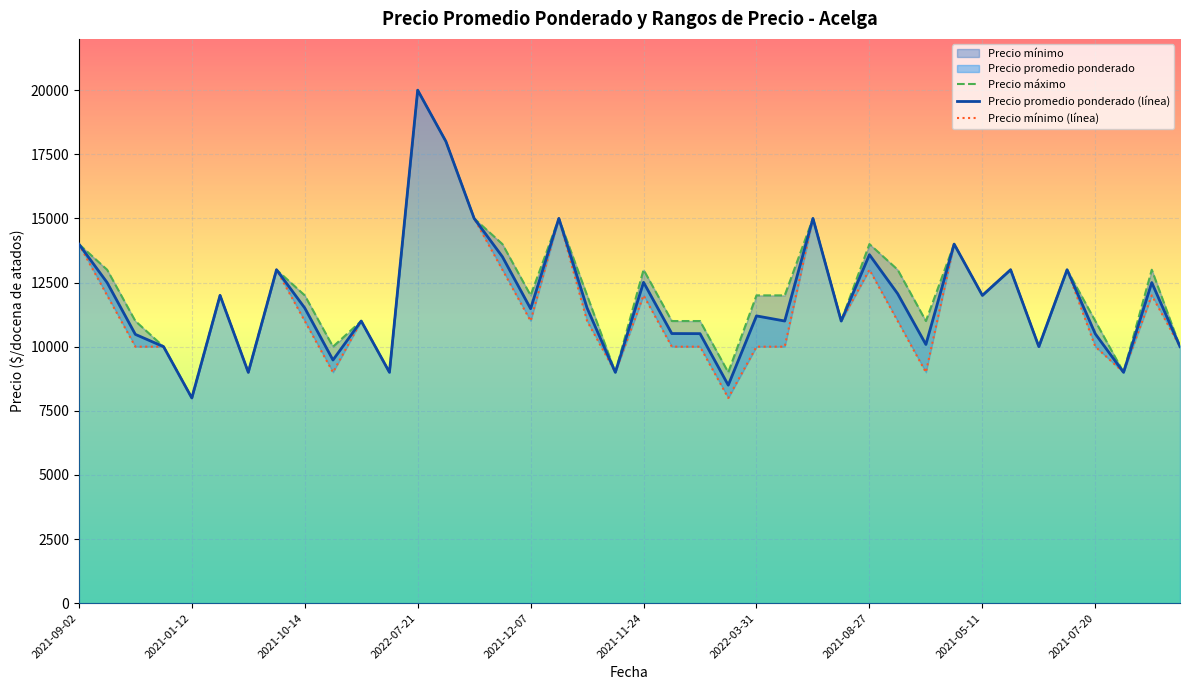

Where does the Precio promedio ponderado series first go above 11508?

2021-09-02